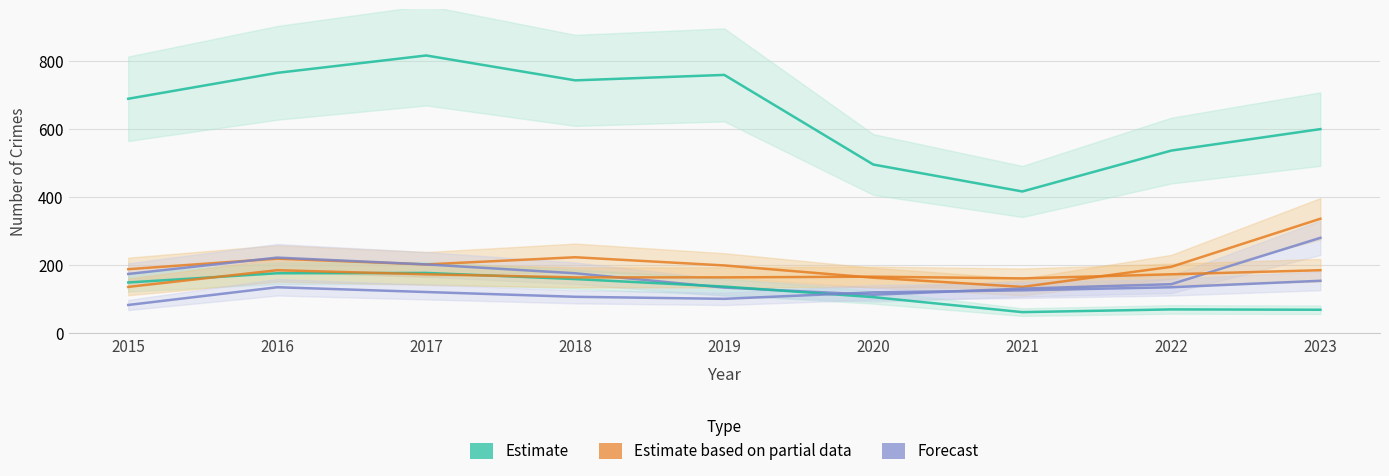

What is the greatest value displayed?

815